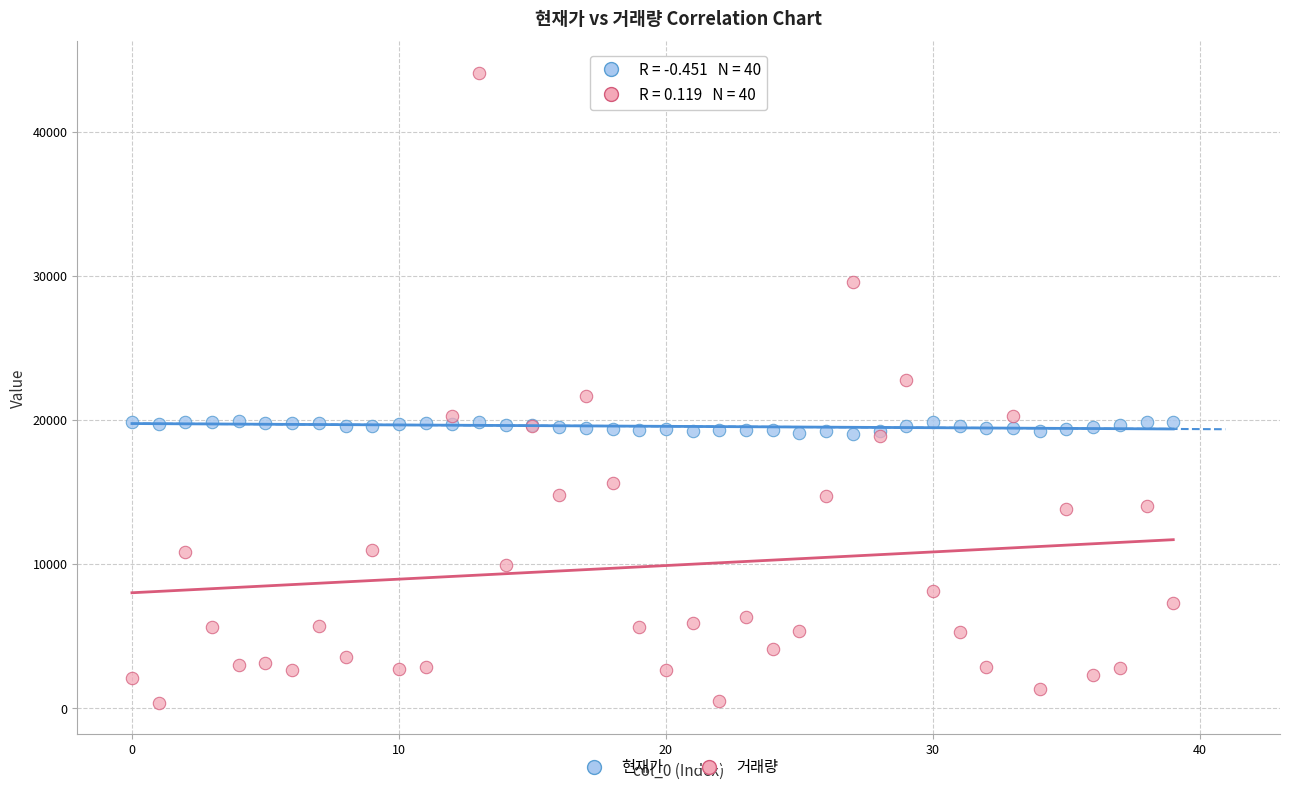

Which series reaches the maximum Y coordinate?

거래량